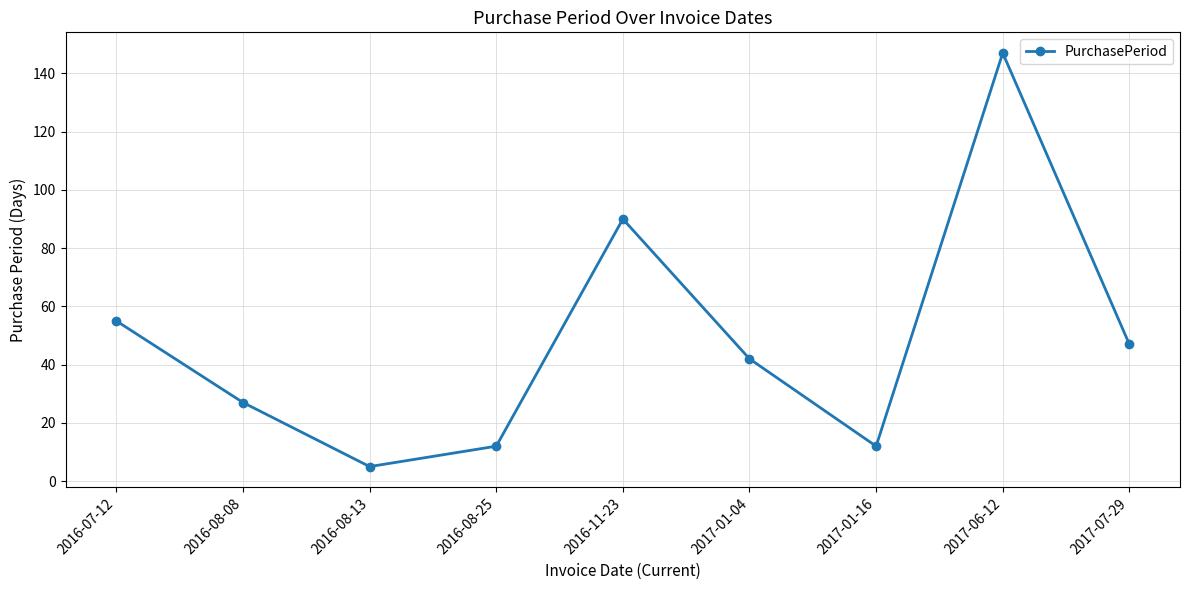

True or false: there are more than 2 points higher than both neighbors.

False